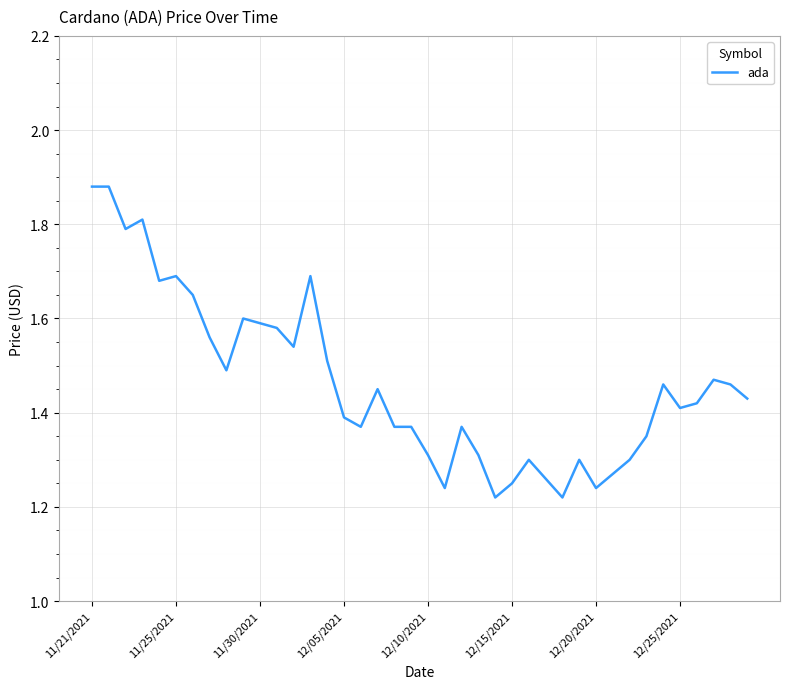

How many lines are shown in the chart?

1